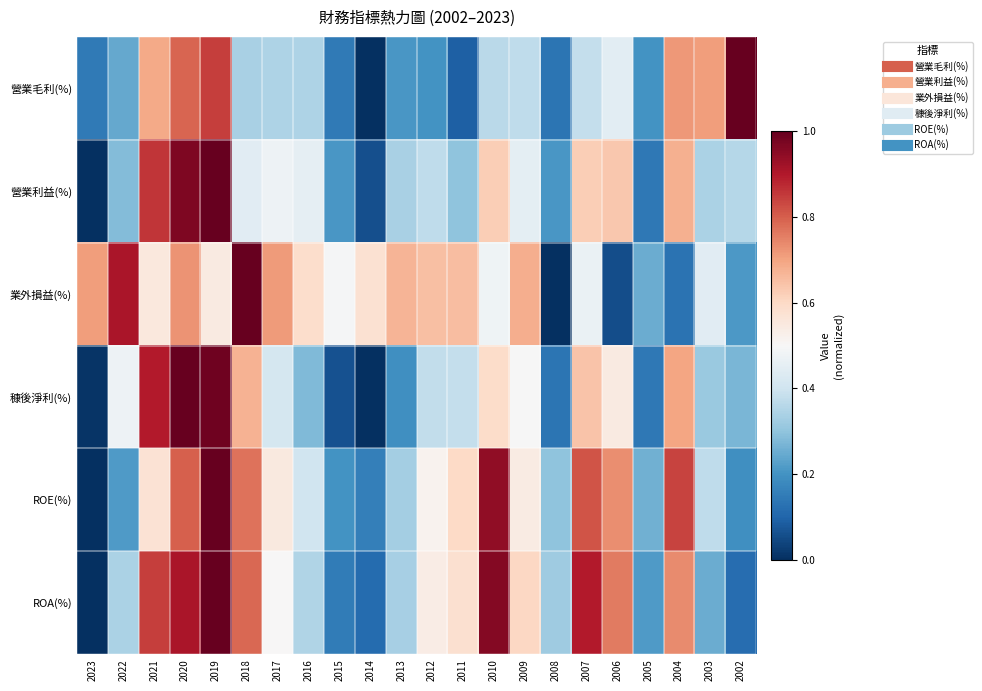

At which category does the chart reach its minimum across all series?

2014